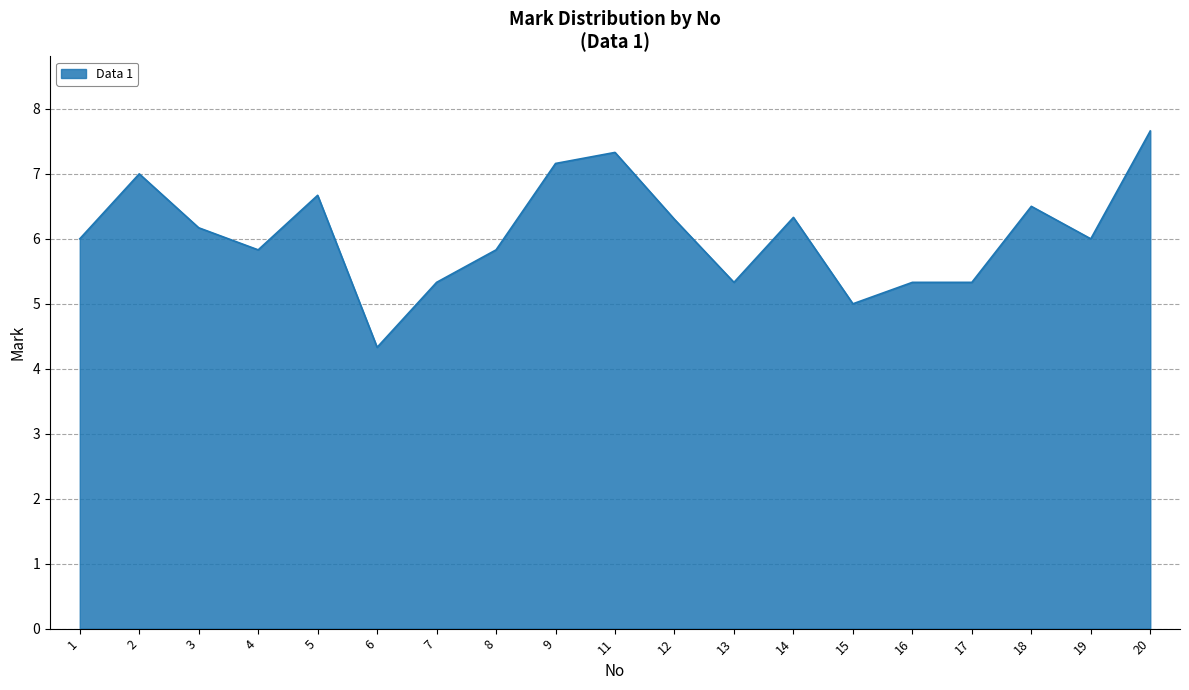

What is the change in value from 5 to 9?

+0.5